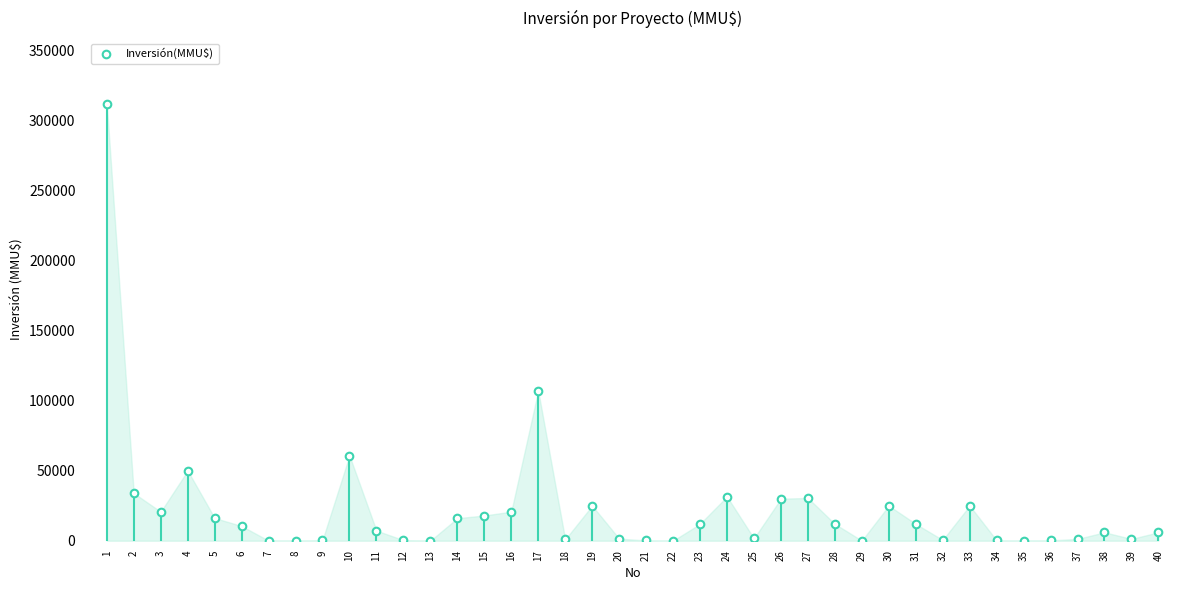

What is the range of Y values (max minus min)?

312000